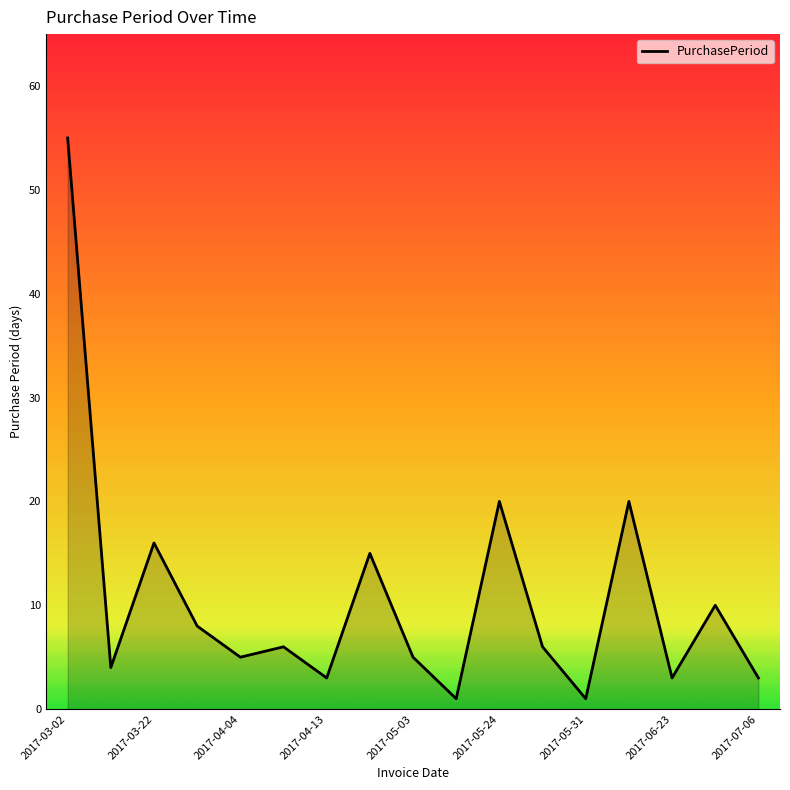

What is the difference between the maximum and minimum values?

54